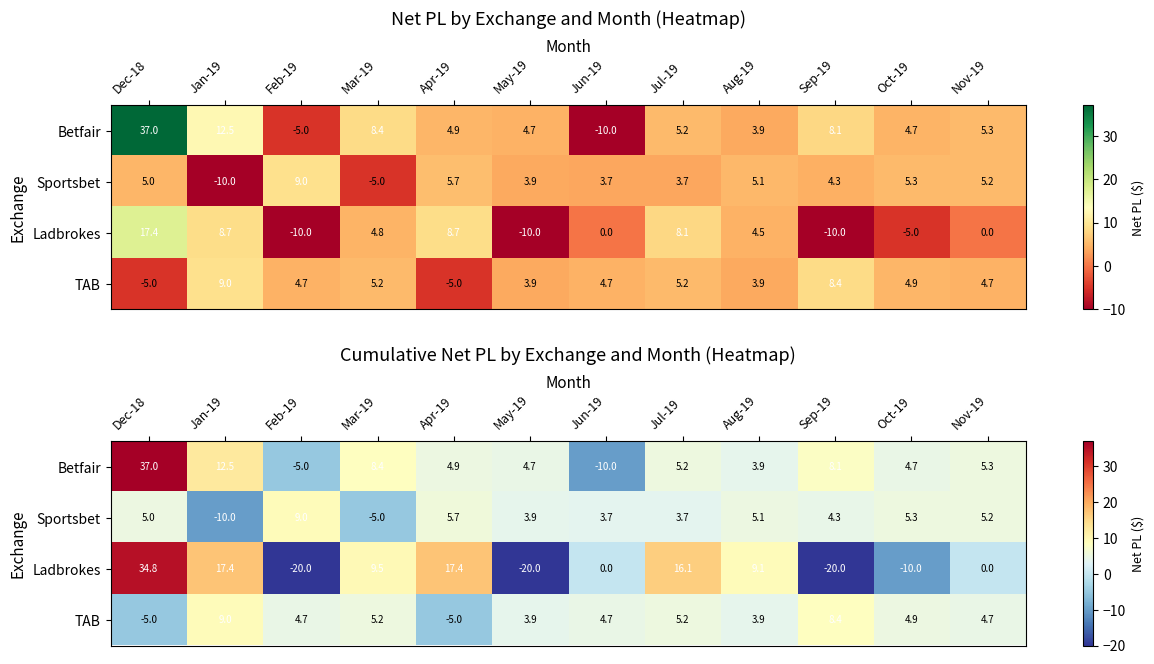

What is the average value of the Sportsbet series?

3.0